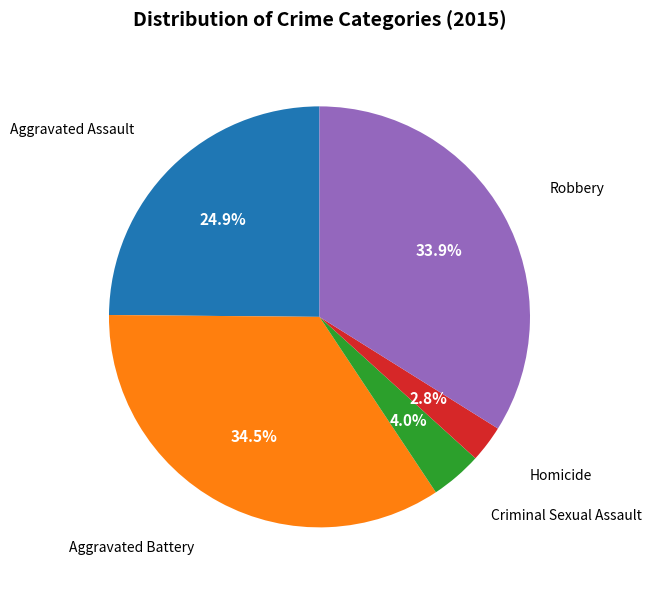

How many segments does this pie chart have?

5